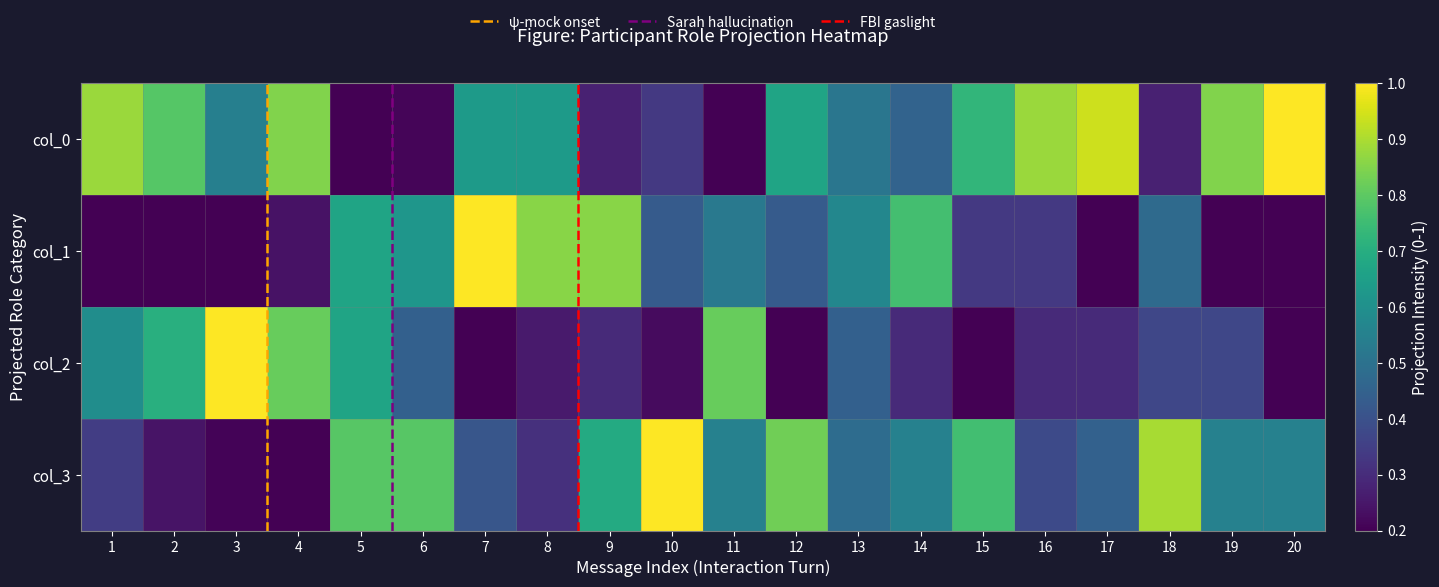

What is the difference between the second highest and second lowest values in the col_0 series?

0.8